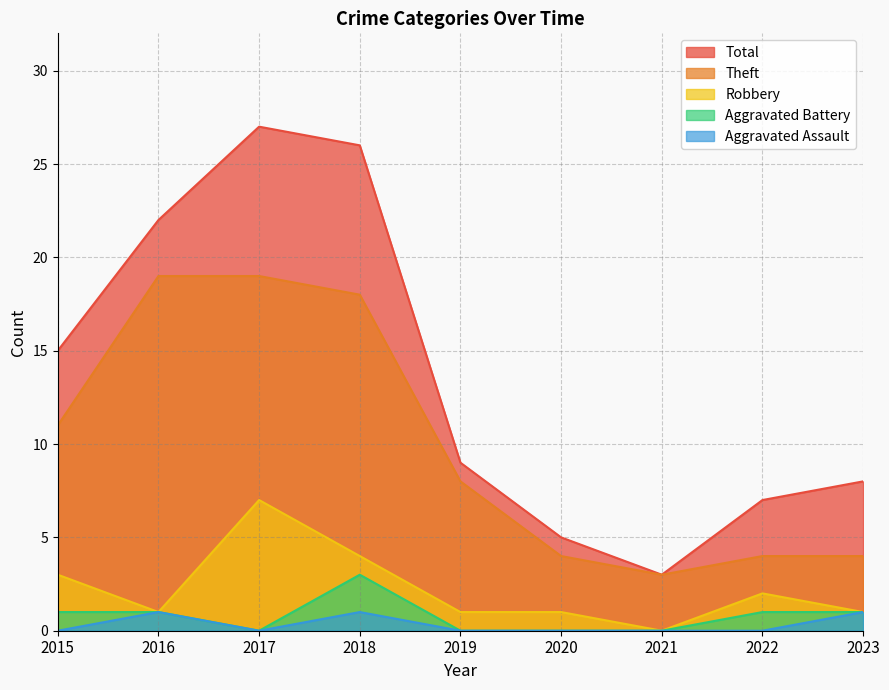

Rank the categories by Theft value from lowest to highest.

2021, 2020, 2022, 2023, 2019, 2015, 2018, 2016, 2017